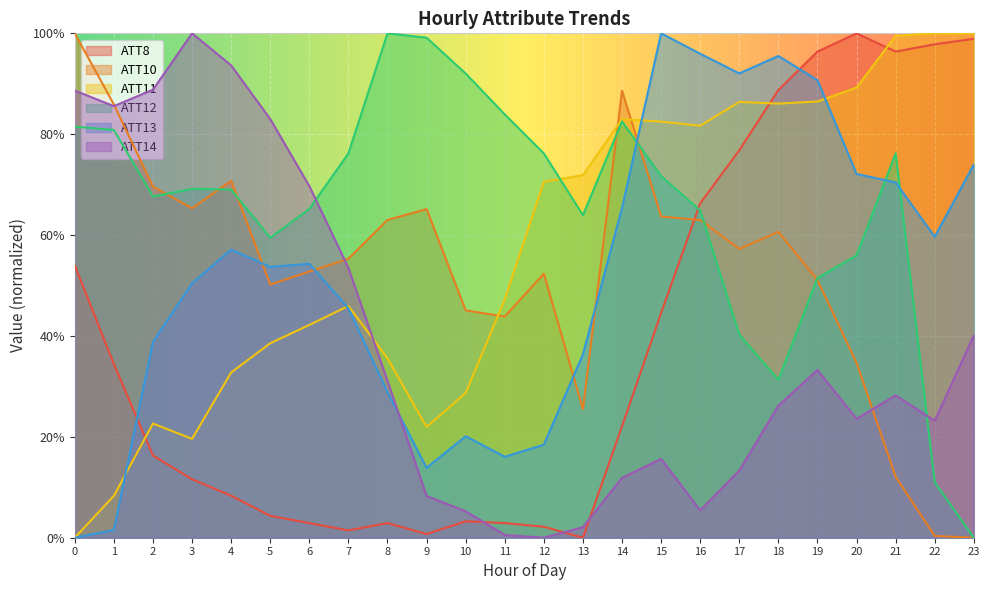

Rank the categories by ATT10 value from lowest to highest.

23, 22, 21, 13, 20, 11, 10, 5, 19, 12, 6, 7, 17, 18, 16, 8, 15, 9, 3, 2, 4, 1, 14, 0